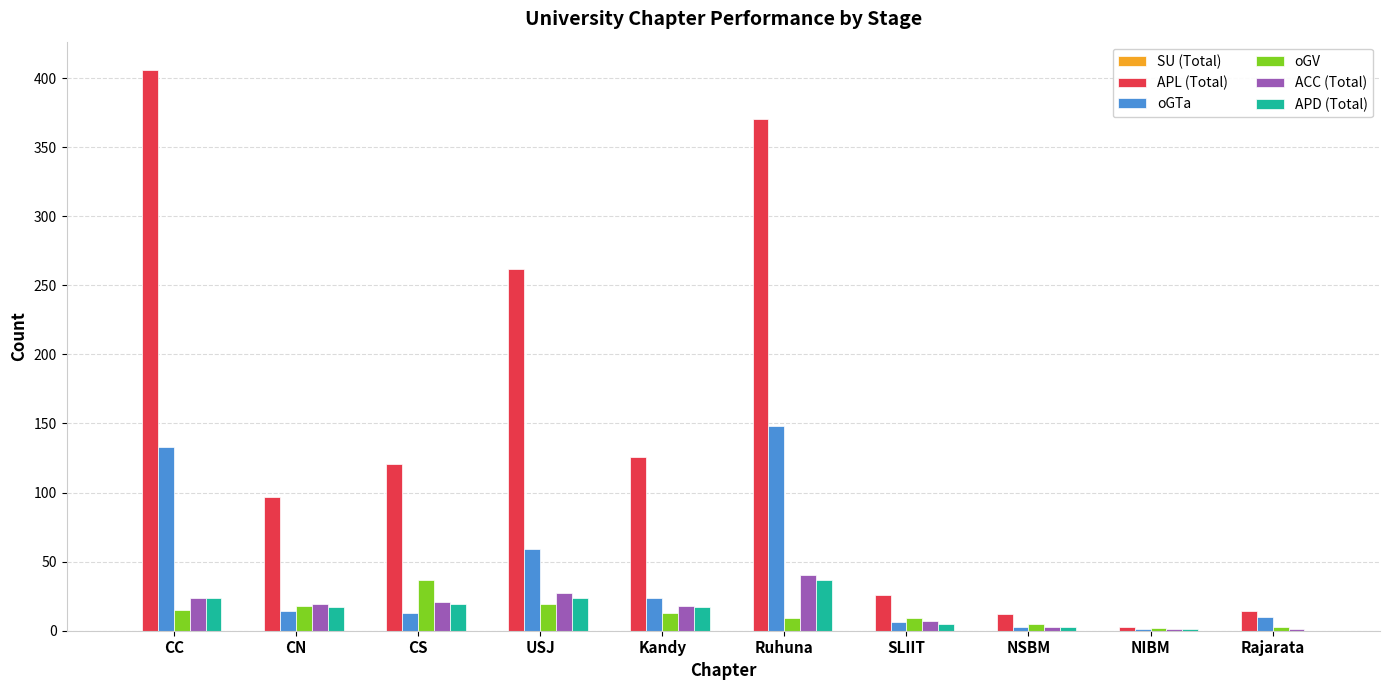

What is the sum of all oGTa values?

411